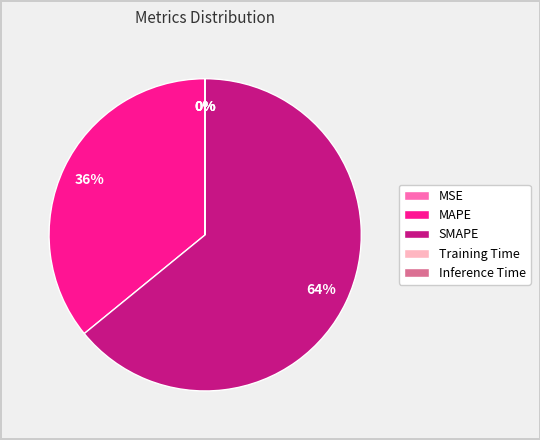

To the nearest percent, what portion does MAPE represent?

36%